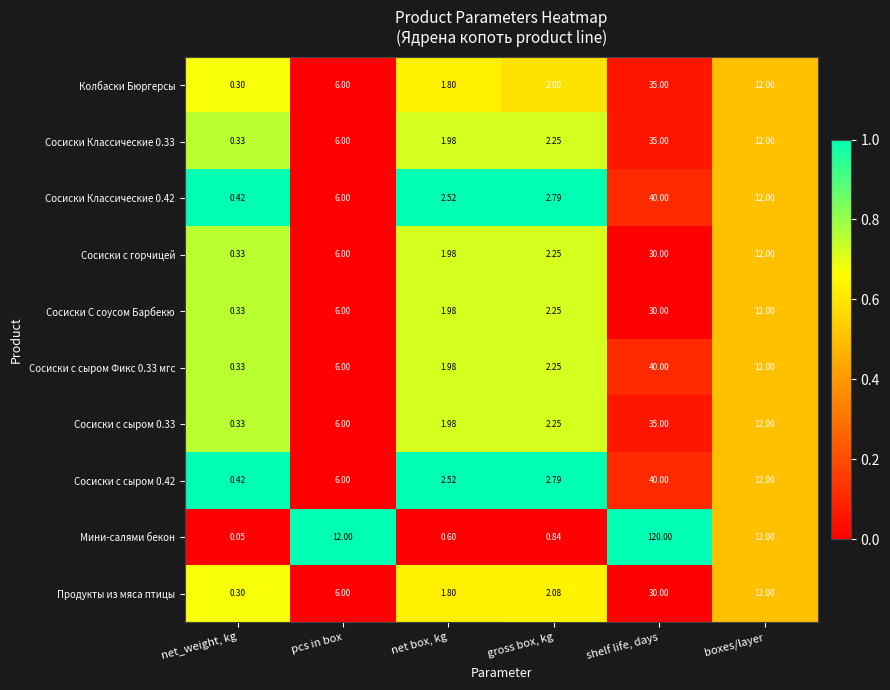

How many distinct data groups are displayed?

10